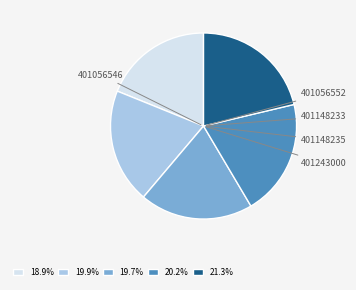

How many segments does this pie chart have?

5